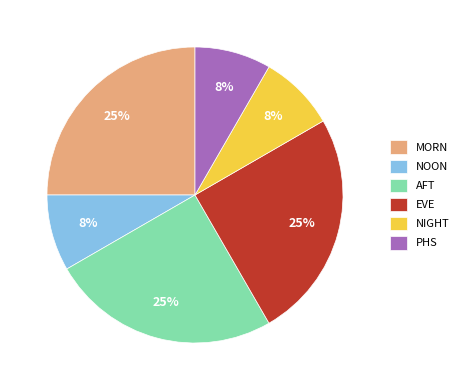

To the nearest percent, what is the difference between the MORN and NIGHT slice percentages?

17%